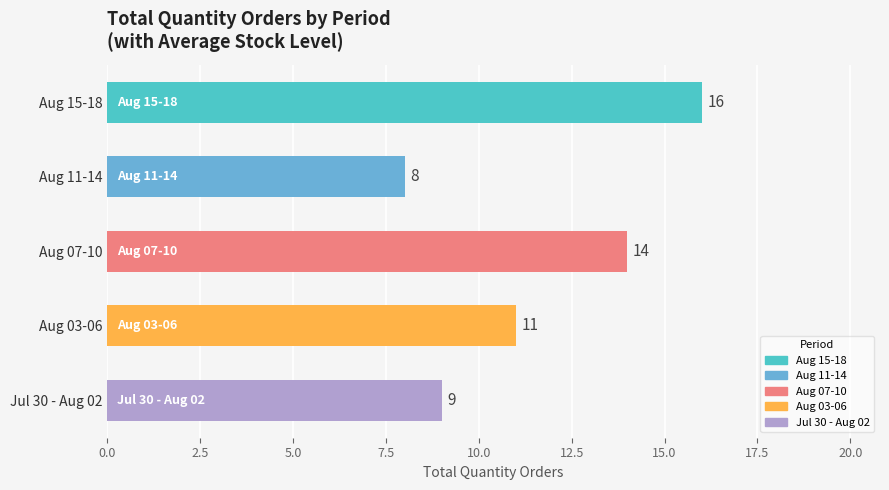

What is the change in value from Aug 11-14 to Aug 03-06?

+3